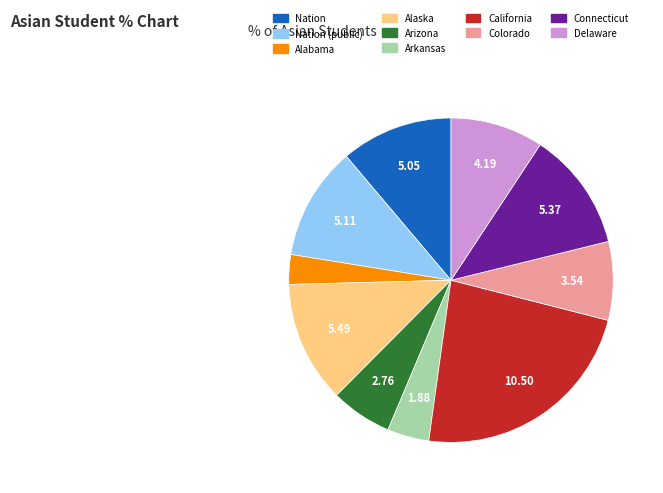

Does any single category account for the majority?

No